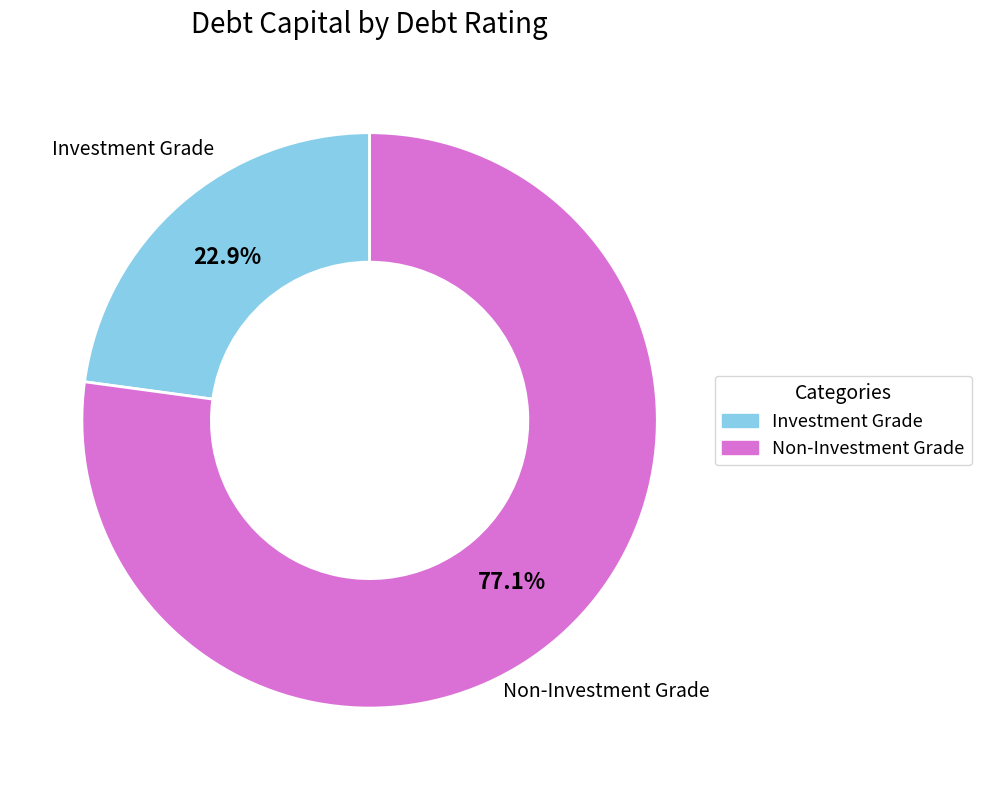

Rank the categories by value from highest to lowest.

Non-Investment Grade, Investment Grade